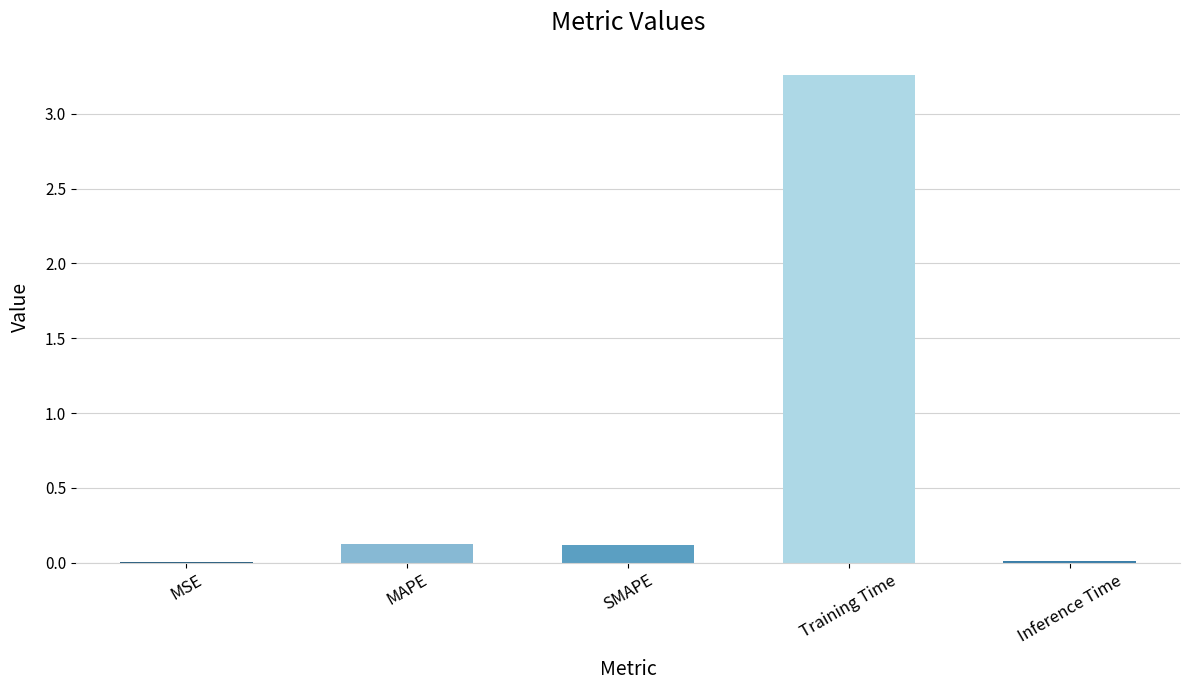

What is the sum of all values?

3.5